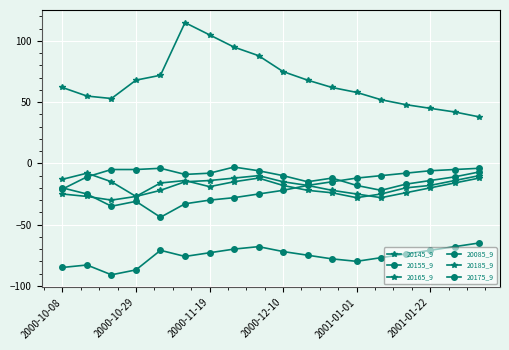

True or false: 20155_9 has more than 1 interior local peaks.

True